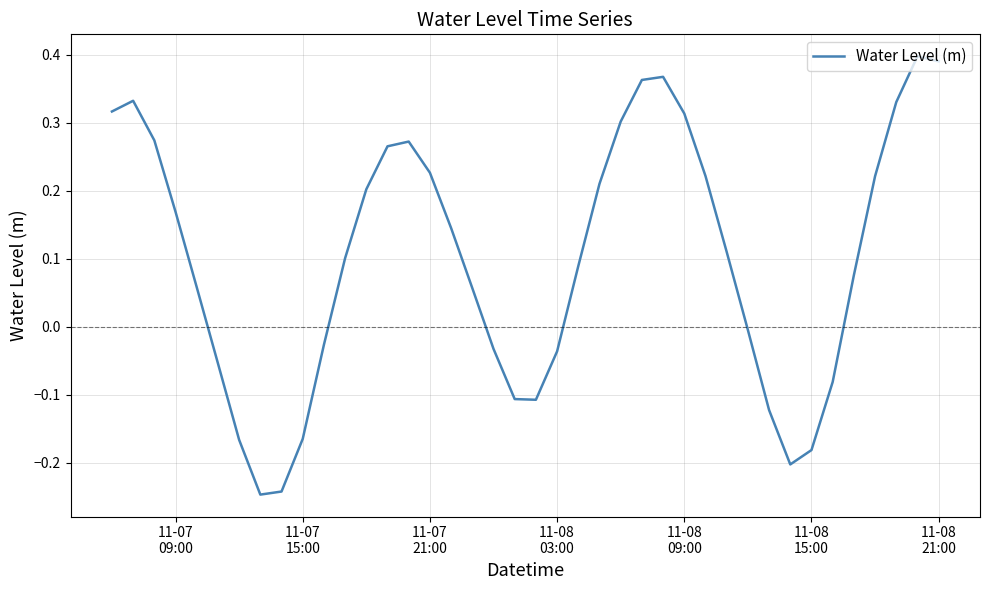

What is the difference between the maximum and minimum values?

0.6